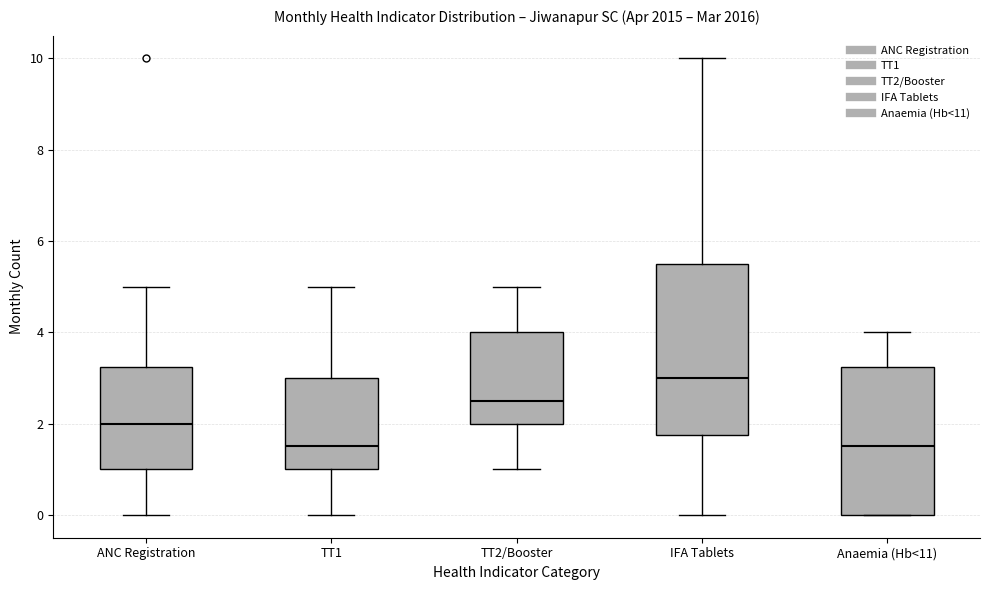

Comparing the boxes themselves (not the whiskers), which one is the tallest?

IFA Tablets